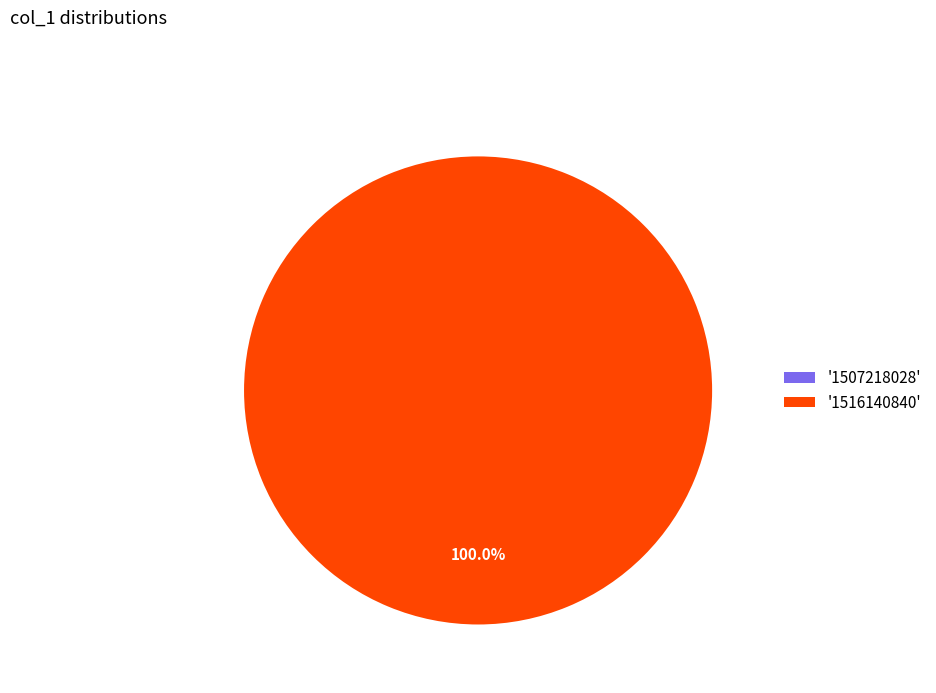

Count the number of slices in the pie.

2